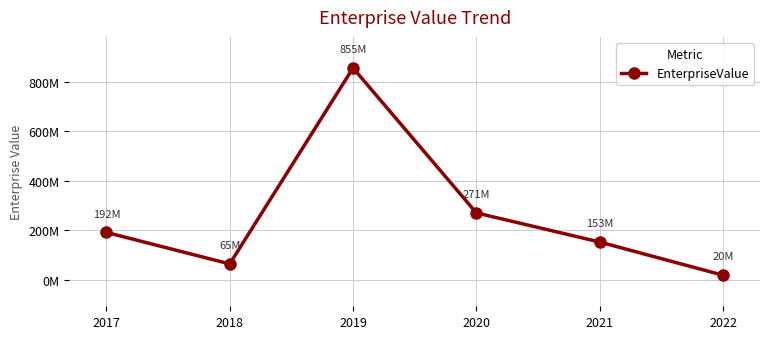

Which label corresponds to the largest value in the chart?

2019